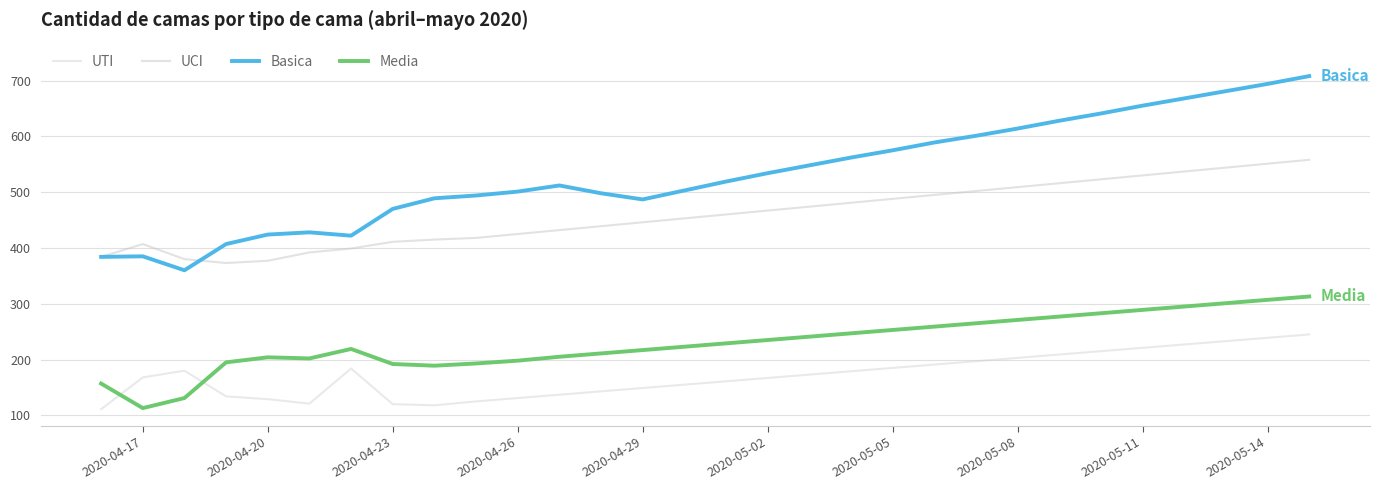

At which label is UCI closest to 465?

2020-05-02